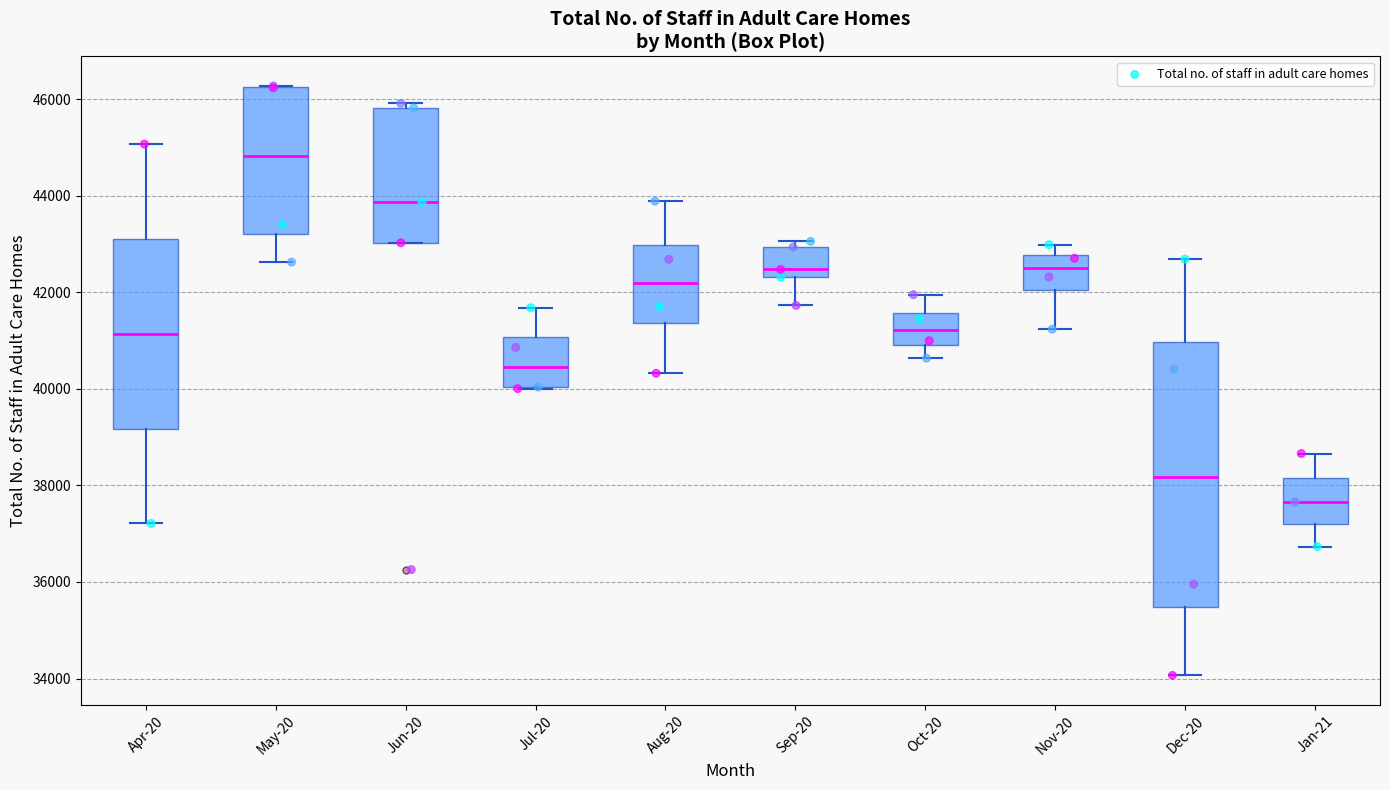

Reading left to right, transcribe this box plot: for each box, give where its median line is, the range the box spans, and where its two whiskers end, as read against the y-axis. The values are not printed on the chart, so give them approximately, as read against the axis.

Apr-20: median 41200, box 39200 to 43200, whiskers 37200 to 45000
May-20: median 44800, box 43200 to 46200, whiskers 42600 to 46200
Jun-20: median 43800, box 43000 to 45800, whiskers 43000 to 46000
Jul-20: median 40400, box 40000 to 41000, whiskers 40000 to 41600
Aug-20: median 42200, box 41400 to 43000, whiskers 40400 to 43800
Sep-20: median 42400 (just above the box's lower edge), box 42400 to 43000, whiskers 41800 to 43000 (just above the box's upper edge)
Oct-20: median 41200, box 41000 to 41600, whiskers 40600 to 42000
Nov-20: median 42600, box 42000 to 42800, whiskers 41200 to 43000
Dec-20: median 38200, box 35400 to 41000, whiskers 34000 to 42600
Jan-21: median 37600, box 37200 to 38200, whiskers 36800 to 38600